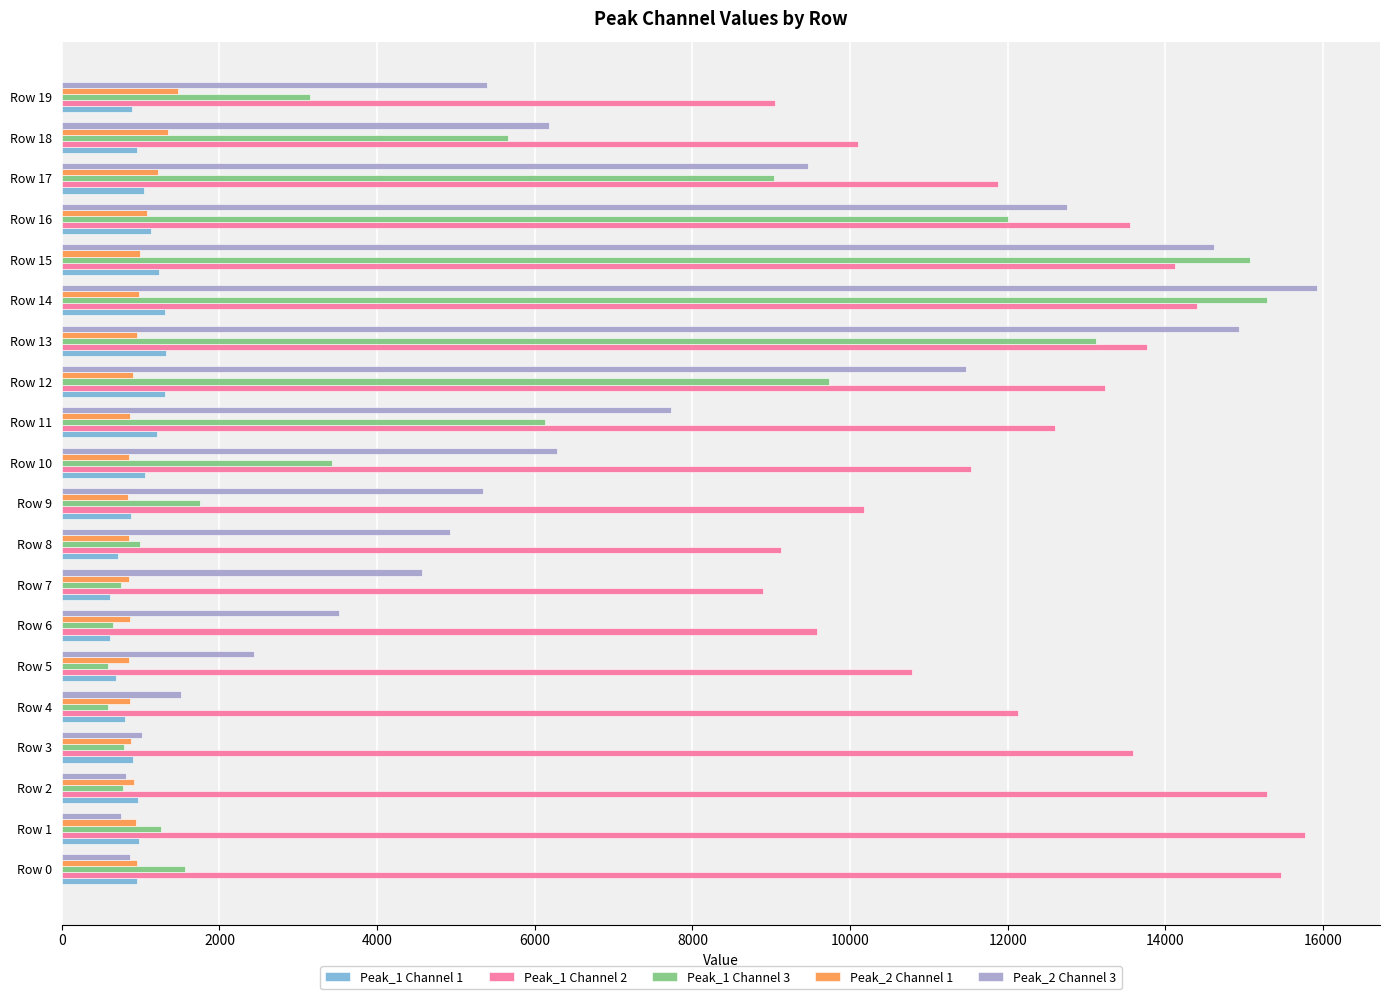

What are all the series names shown in the legend?

Peak_1 Channel 1, Peak_1 Channel 2, Peak_1 Channel 3, Peak_2 Channel 1, Peak_2 Channel 3